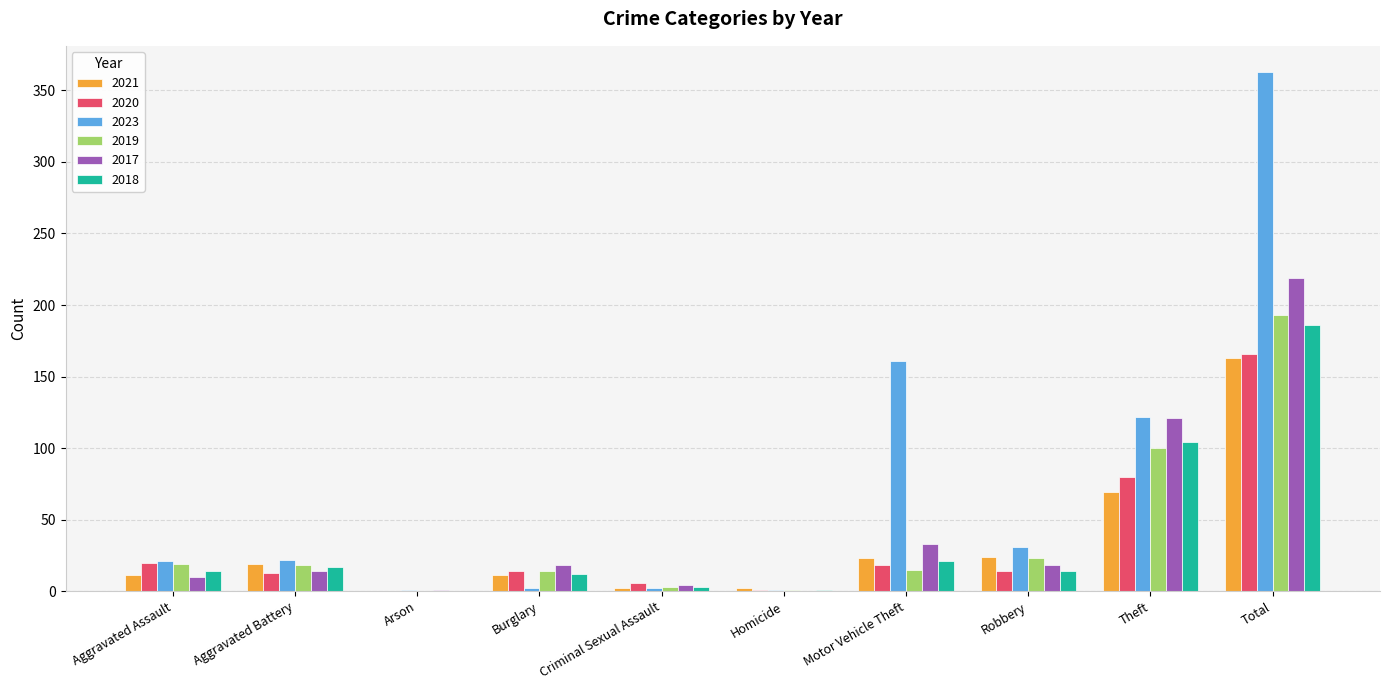

Which category has the highest value in the 2021 series?

Total